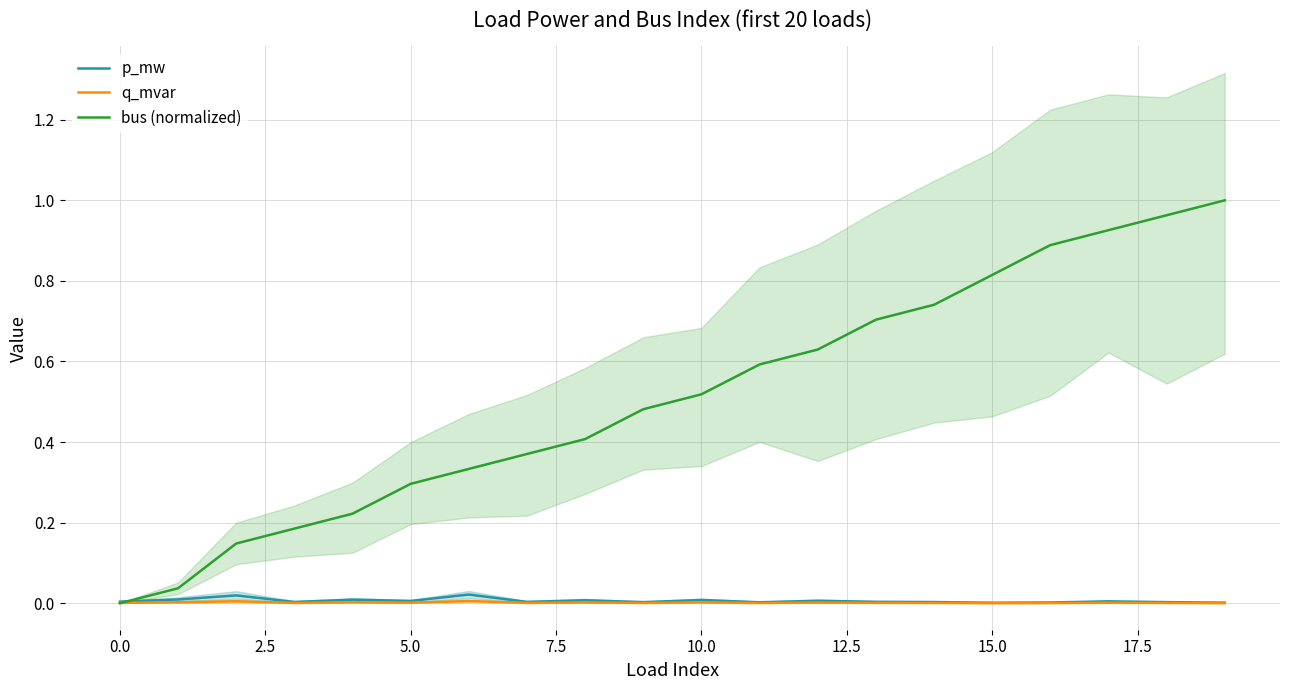

Reading right to left, list all the values displayed in this chart.

p_mw: 0.0	0.0	0.0	0.0	0.0	0.0	0.0	0.0	0.0	0.0	0.0	0.0	0.0	0.0	0.0	0.0	0.0	0.0	0.0	0.0
q_mvar: 0.0	0.0	0.0	0.0	0.0	0.0	0.0	0.0	0.0	0.0	0.0	0.0	0.0	0.0	0.0	0.0	0.0	0.0	0.0	0.0
bus (normalized): 1.0	1.0	0.9	0.9	0.8	0.7	0.7	0.6	0.6	0.5	0.5	0.4	0.4	0.3	0.3	0.2	0.2	0.1	0.0	0.0